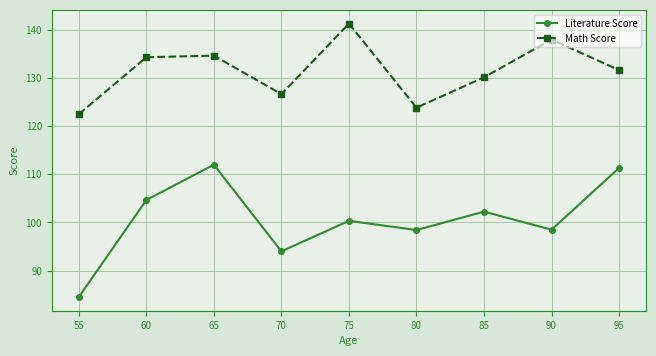

What is the difference between the maximum and minimum values in the Math Score series?

18.8